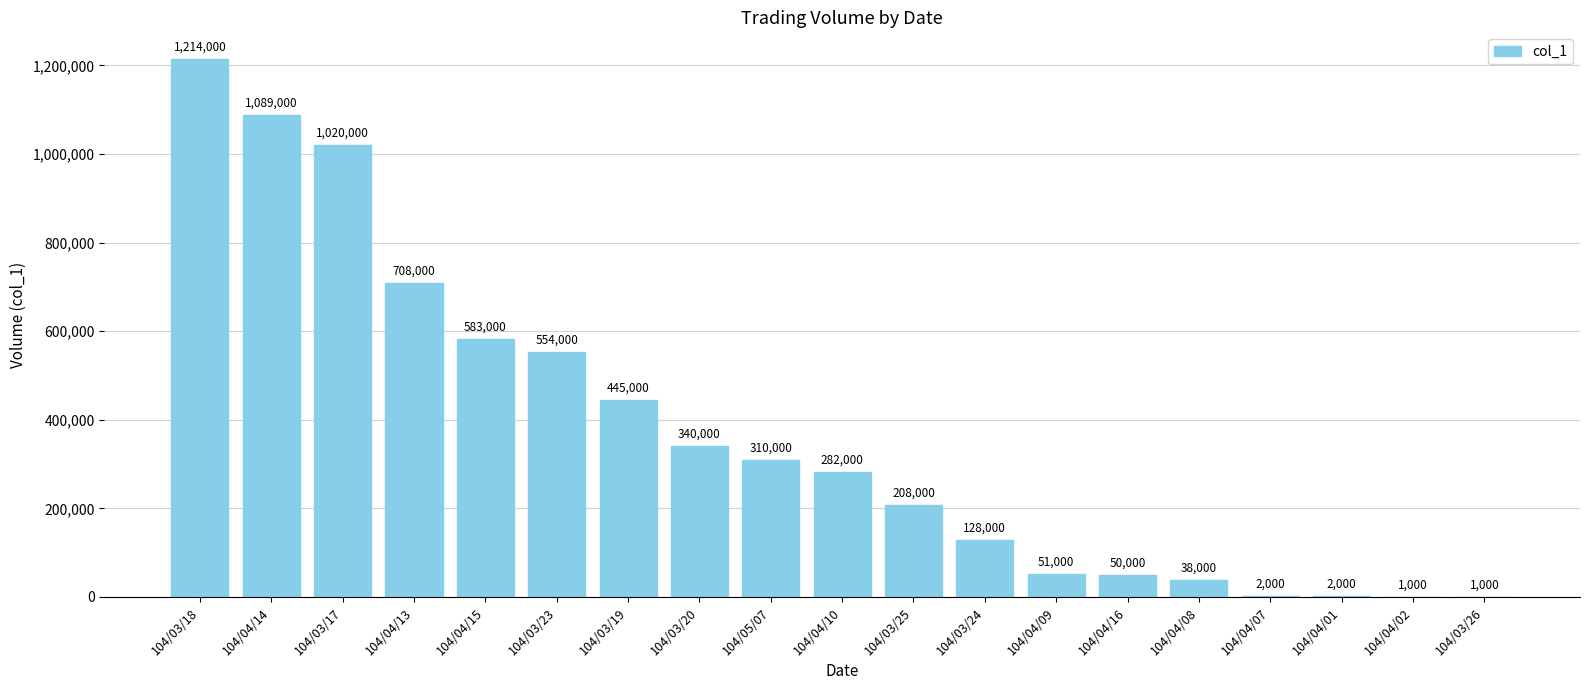

What is the change in value from 104/03/19 to 104/04/07?

-443000